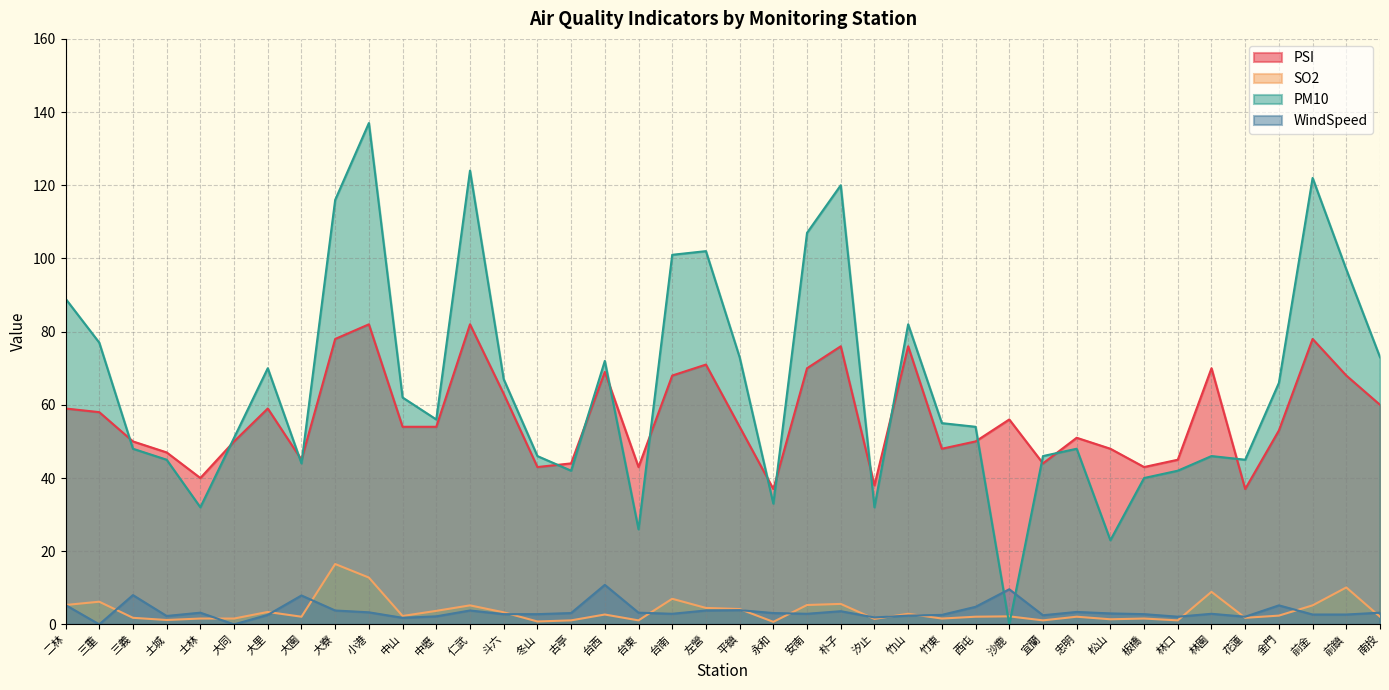

Where does the SO2 series first go above 2?

二林